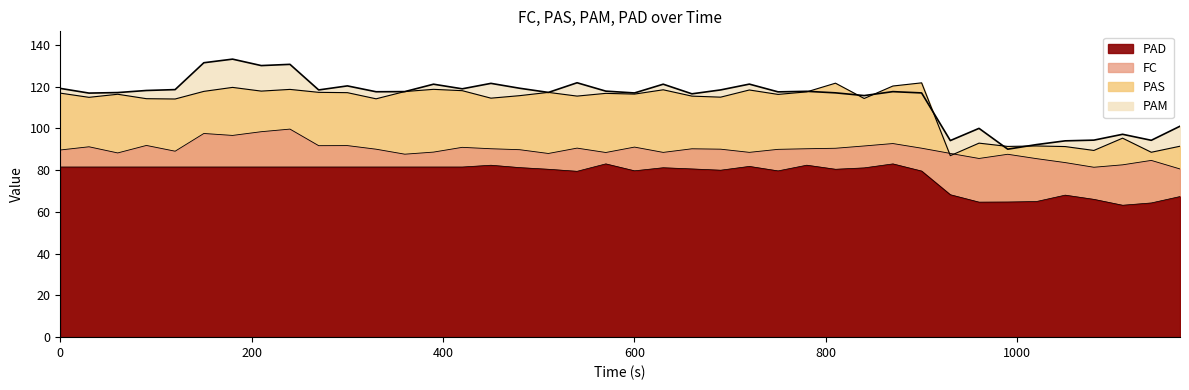

What is the minimum value shown in the chart?

63.2